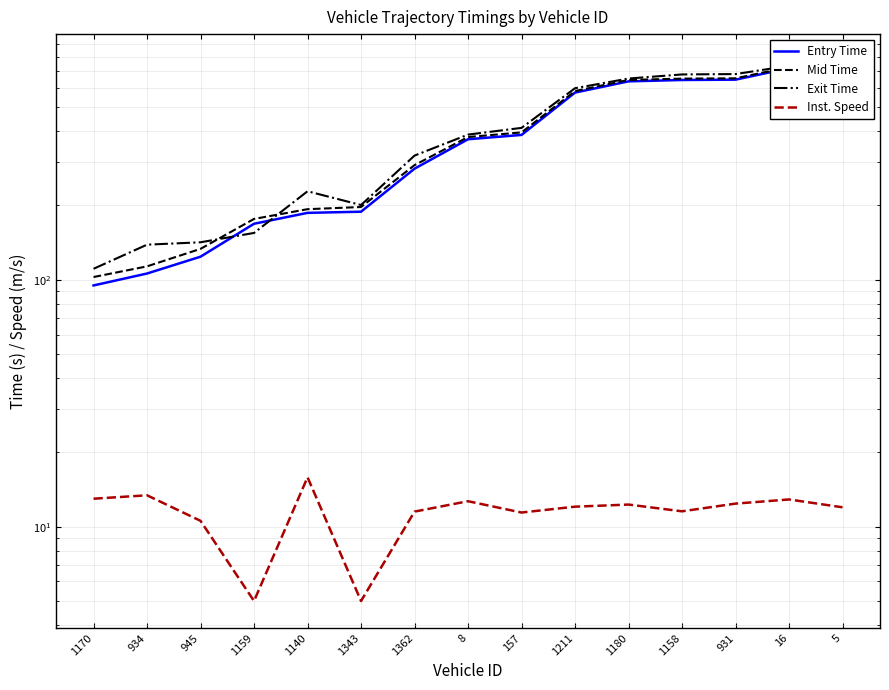

Between 1343 and 1180, which series saw the biggest shift?

Exit Time